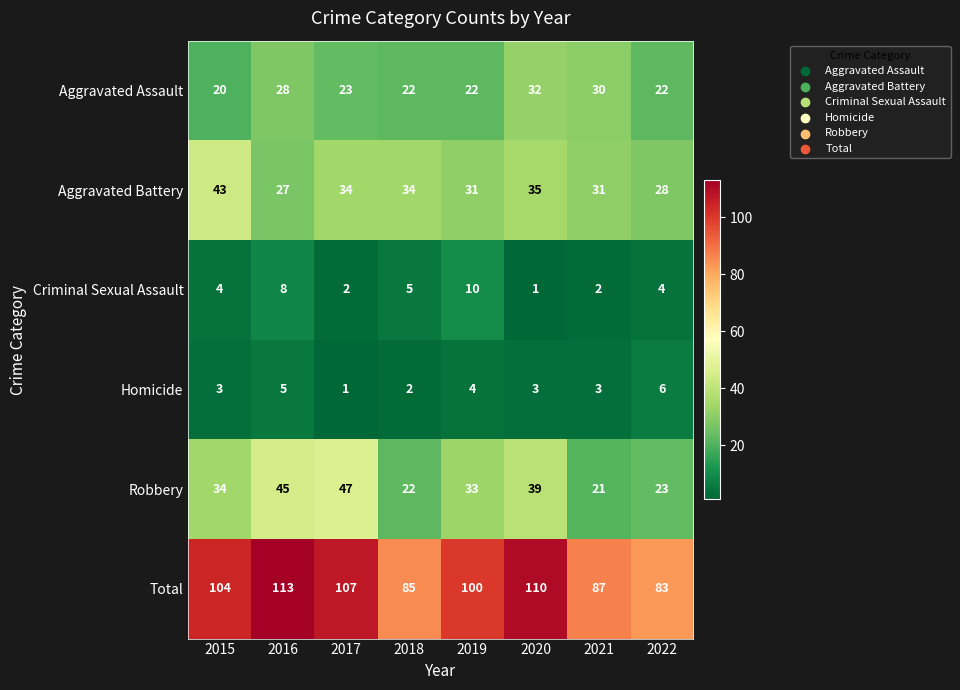

The Homicide series shows 8 at 2016. True or false?

False